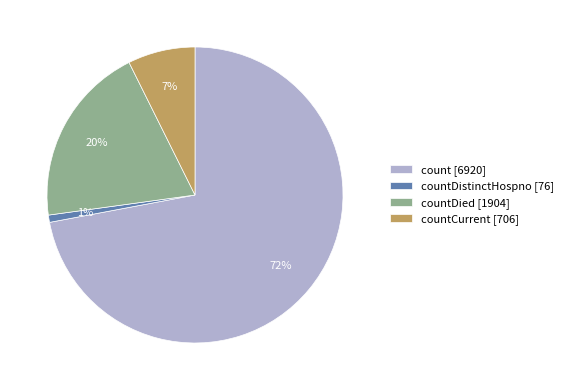

Which has a higher value, countCurrent [706] or count [6920]?

count [6920]